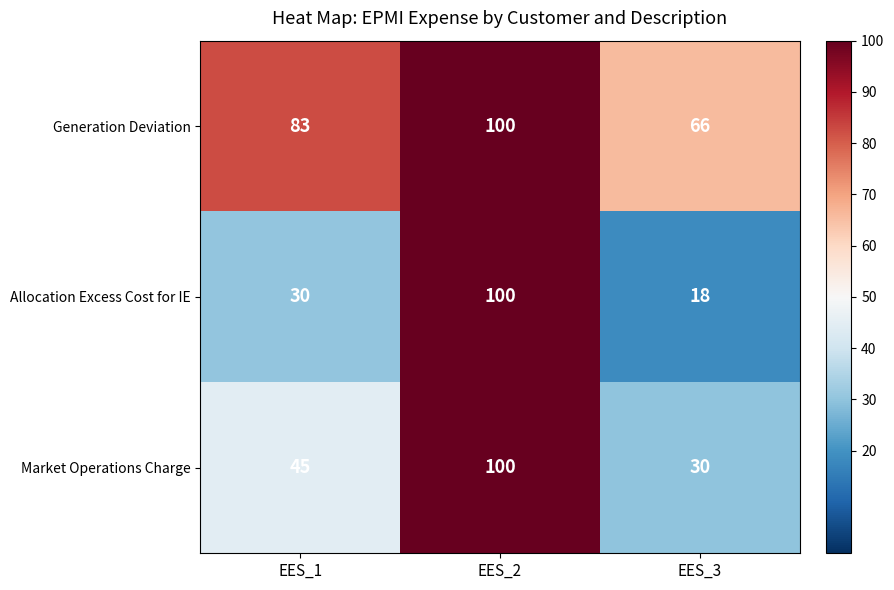

Reading right to left, list all the values displayed in this chart.

Generation Deviation: 66	100	83
Allocation Excess Cost for IE: 18	100	30
Market Operations Charge: 30	100	45